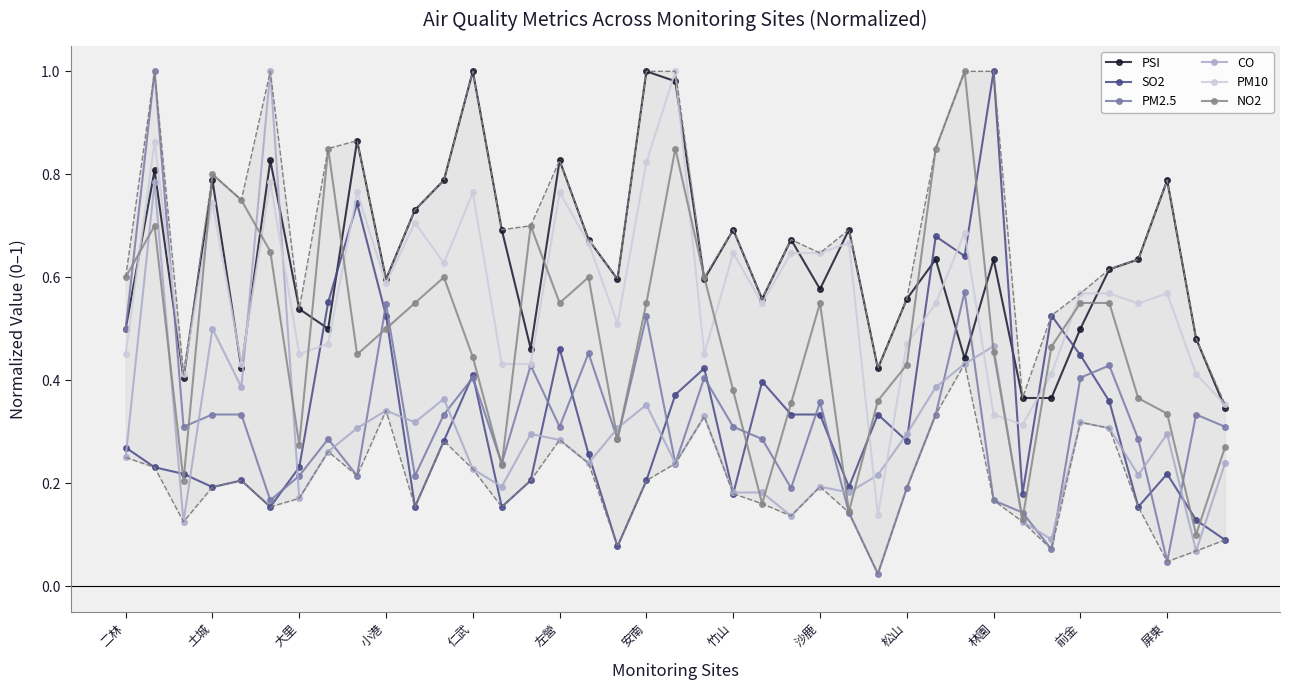

Is the value of PSI at 37 greater than the value of PM10 at 24?

No